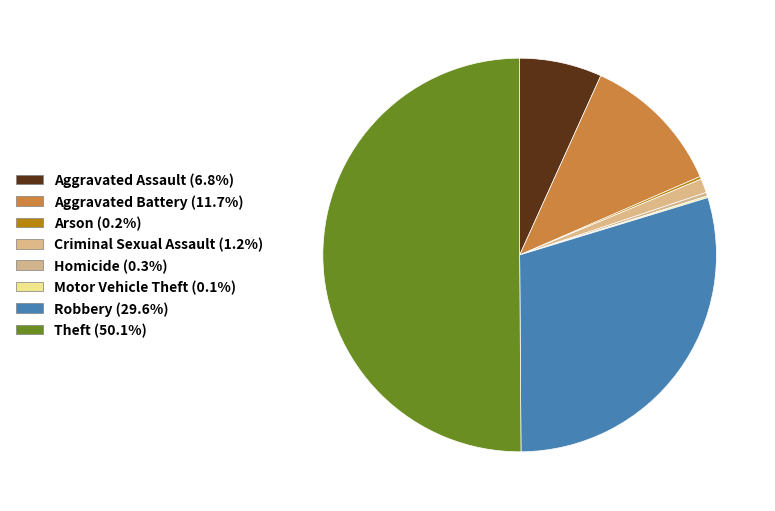

What is the largest slice in the pie chart?

Theft